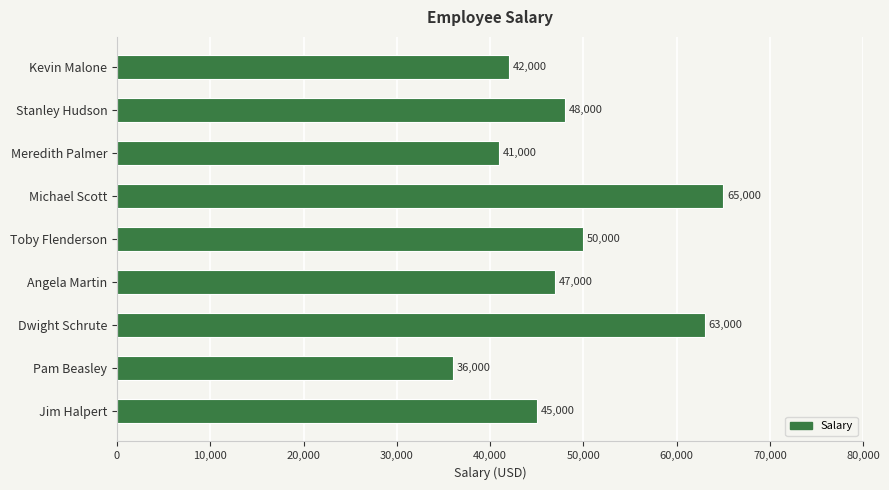

Reading bottom to top, transcribe all the data shown in this chart.

Jim Halpert=45000	Pam Beasley=36000	Dwight Schrute=63000	Angela Martin=47000	Toby Flenderson=50000	Michael Scott=65000	Meredith Palmer=41000	Stanley Hudson=48000	Kevin Malone=42000